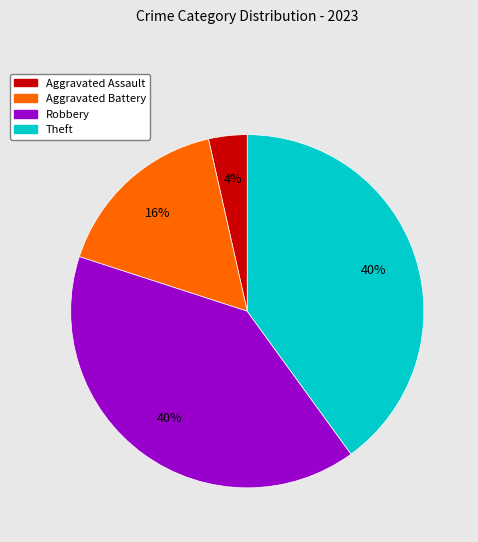

To the nearest percent, what is the difference between the largest and smallest slice percentages?

36%